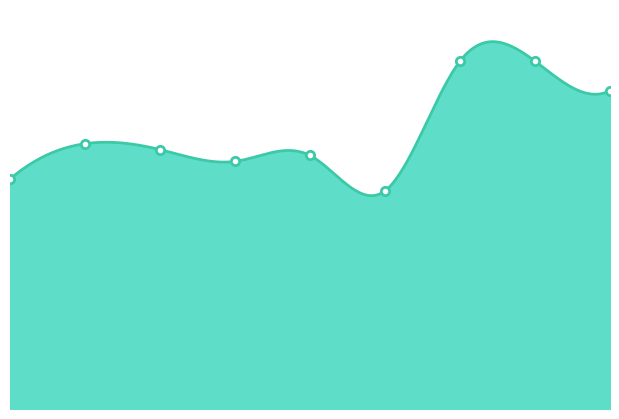

How many data points does each series have?

9